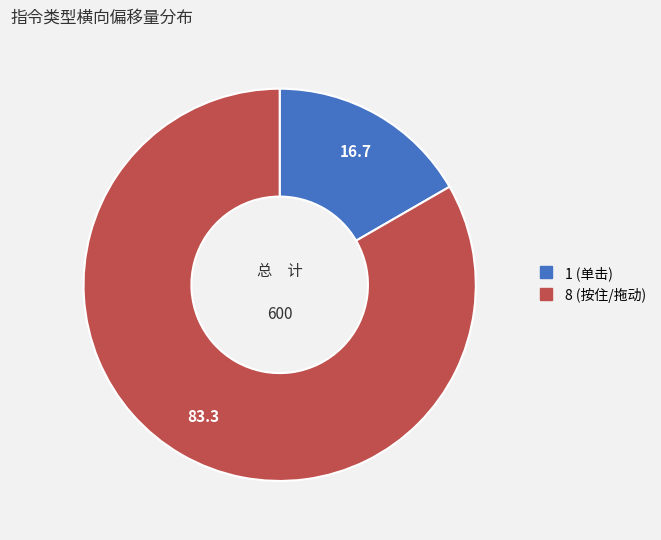

What is the smallest slice in the pie chart?

1 (单击)